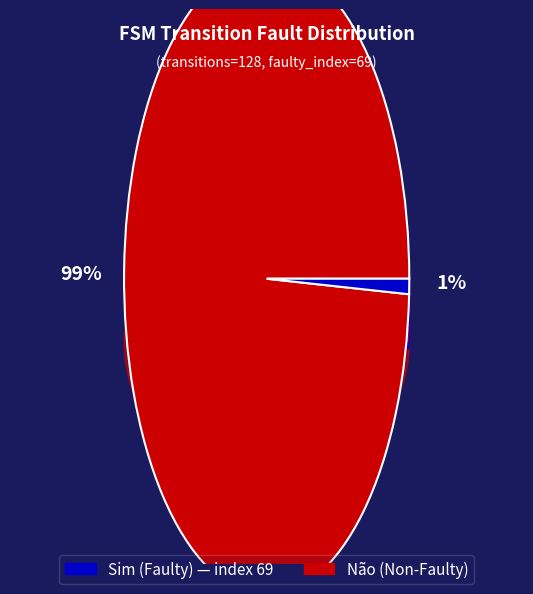

Count the number of slices in the pie.

4